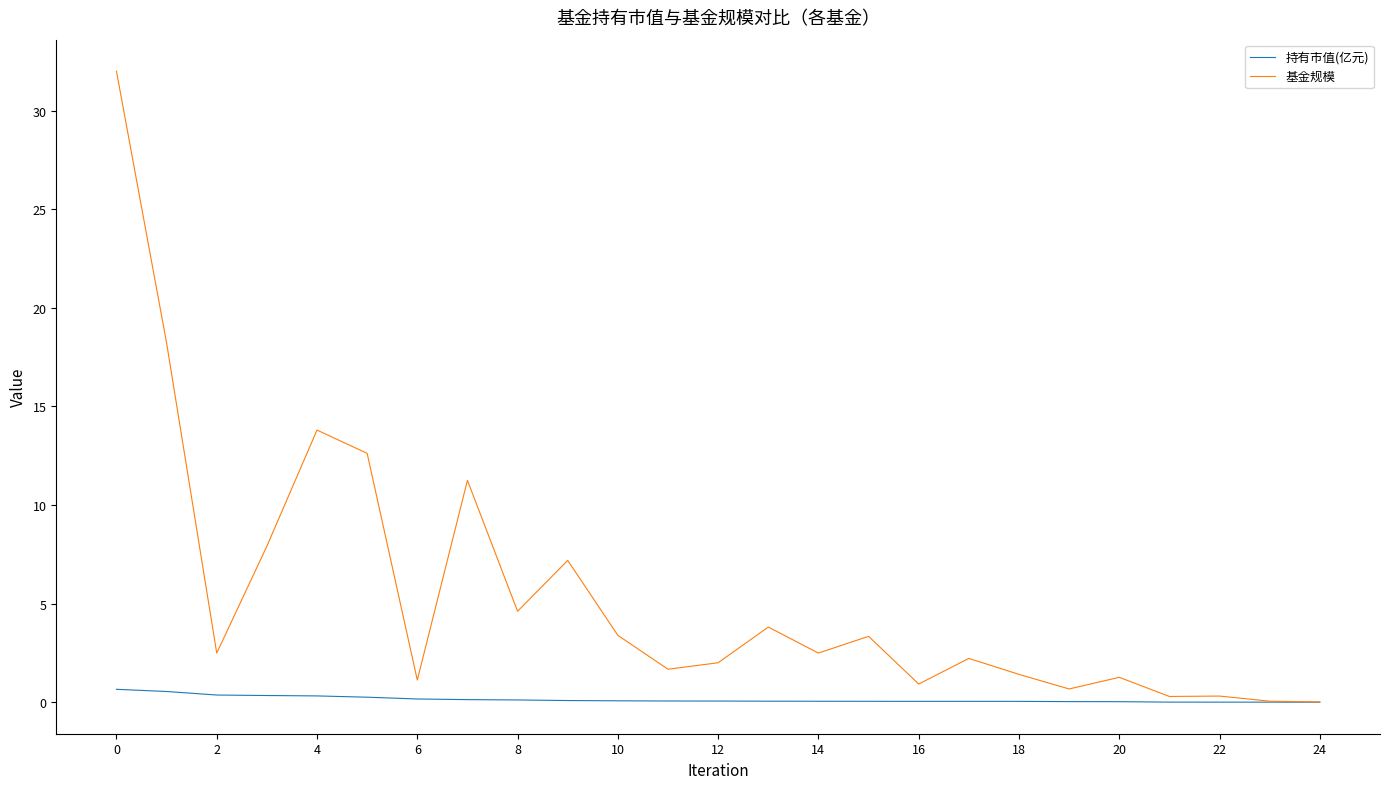

Rank the series by their maximum value, from lowest to highest.

持有市值(亿元), 基金规模